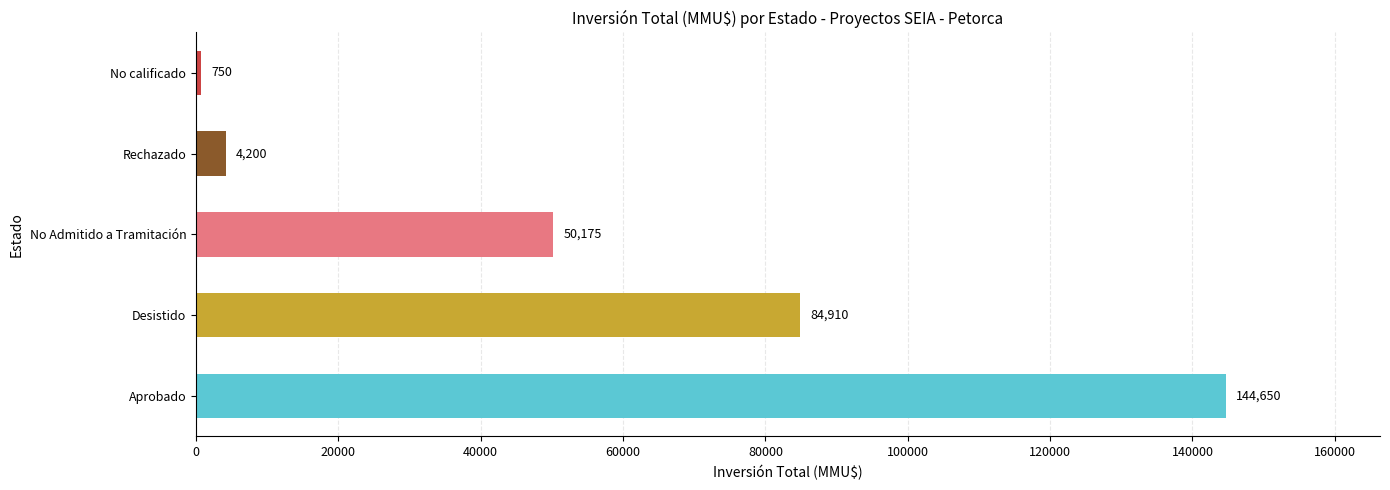

What is the average value?

56937